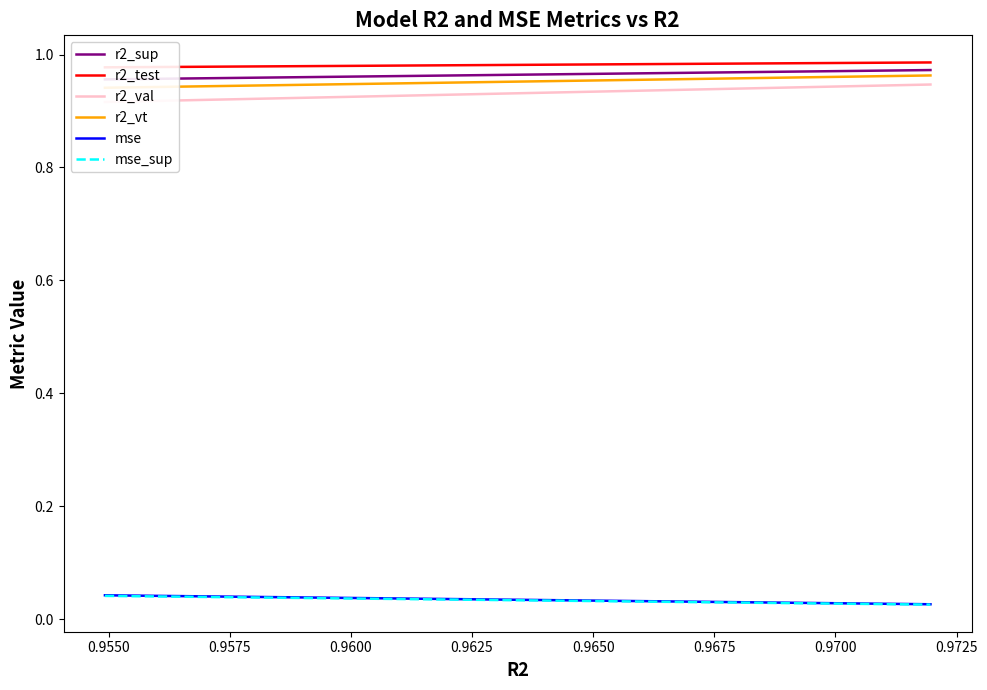

Is the value of r2_val at 0.9600 greater than the value of mse at 0.9525?

Yes